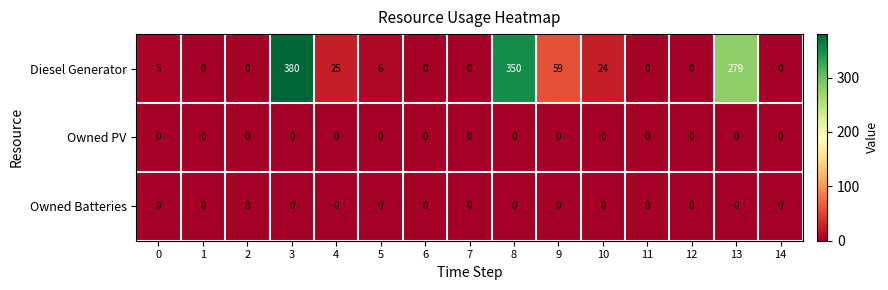

The value of Owned Batteries at 5 is 0. True or false?

True